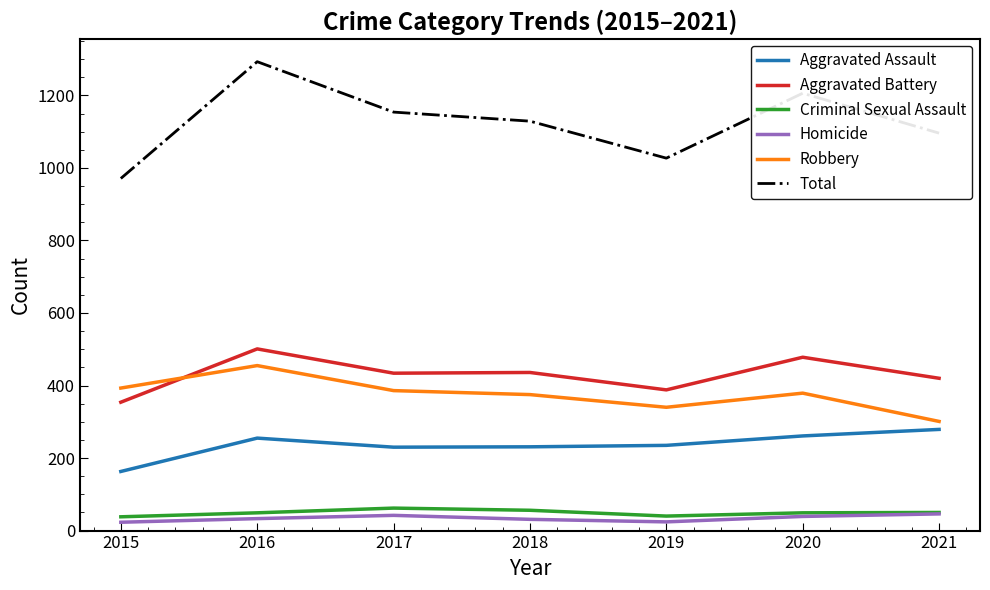

What is the minimum value for Robbery?

301